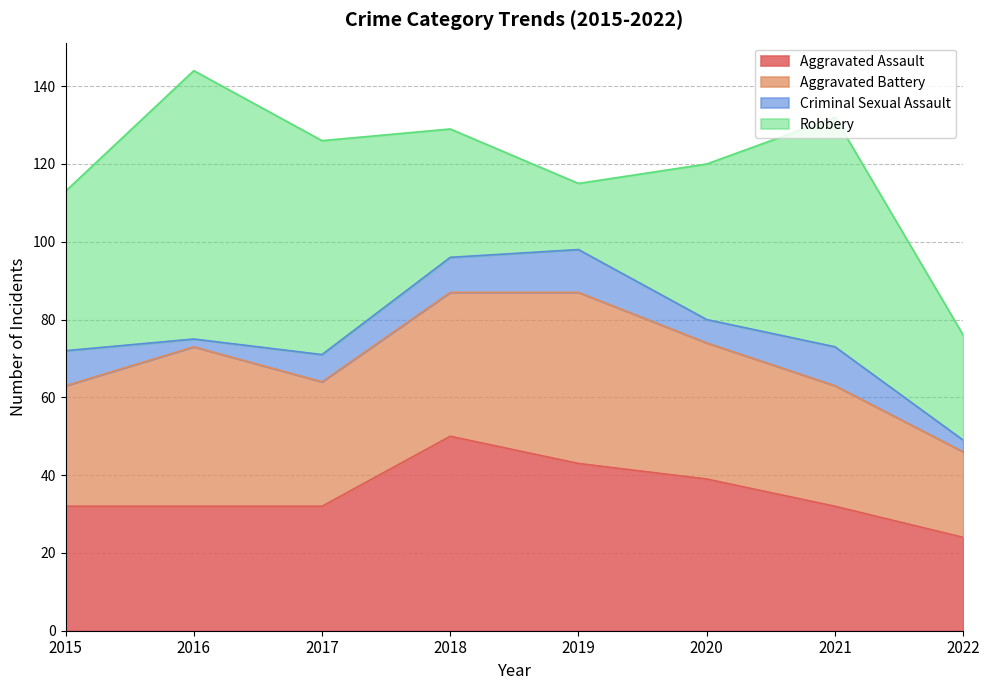

The Robbery series shows 59 at 2021. True or false?

True